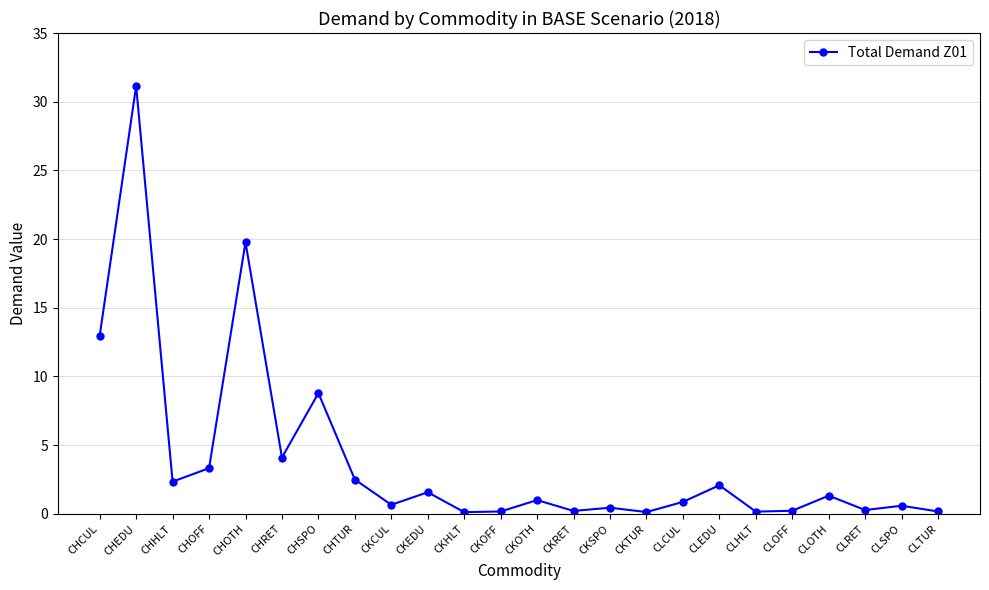

Which has a higher value, CKHLT or CLCUL?

CLCUL